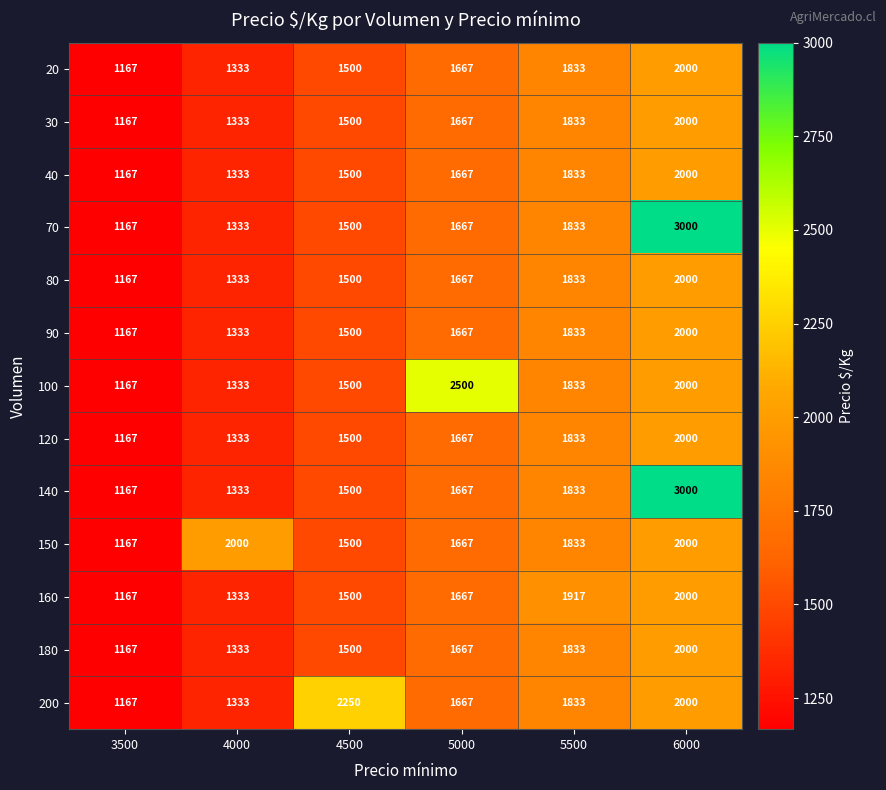

What is the difference between the 150 values at 3500 and 5000?

500